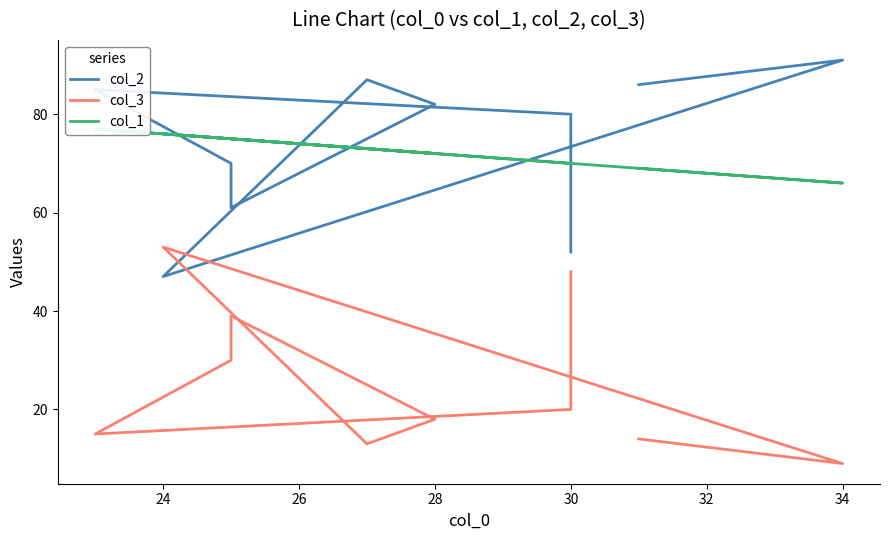

What is the minimum value for col_3?

9